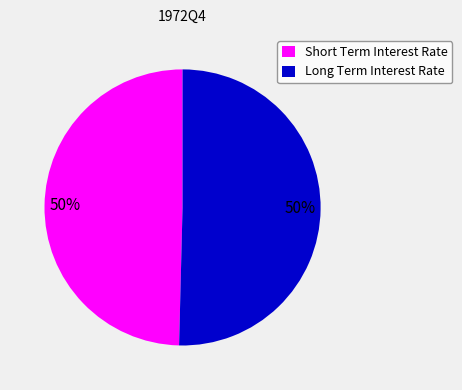

To the nearest percent, what percentage of the pie is Short Term Interest Rate?

50%